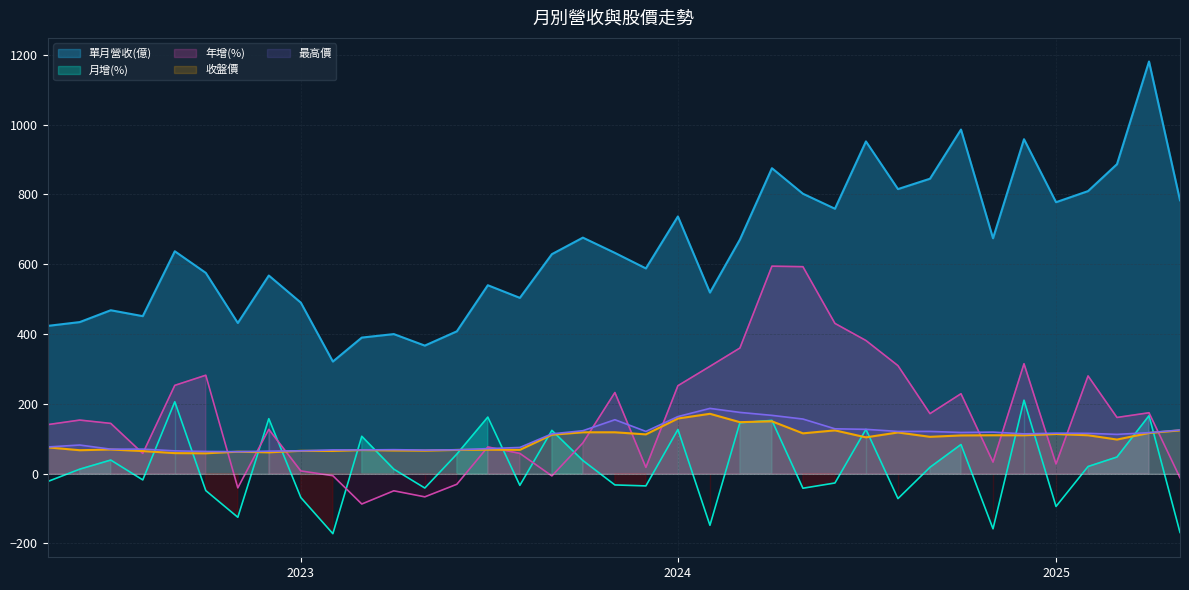

What is the maximum value for 收盤價?

171.5